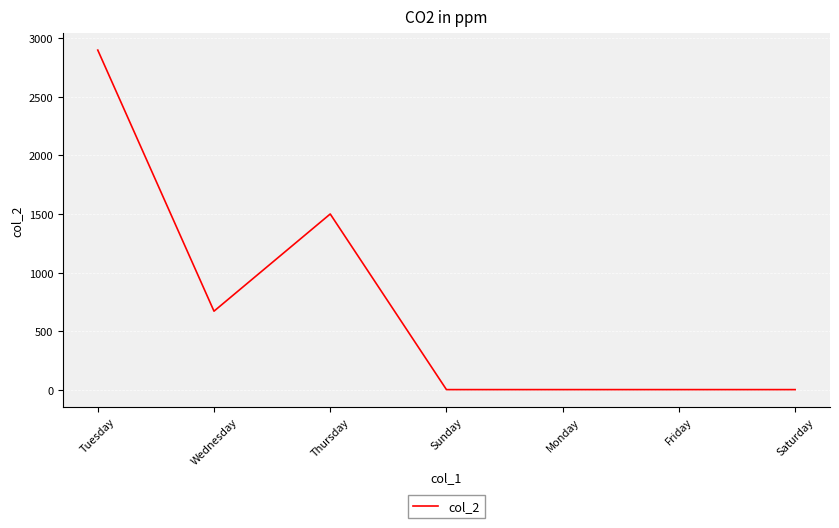

What is the ratio of the value at Thursday to the value at Wednesday?

2.2